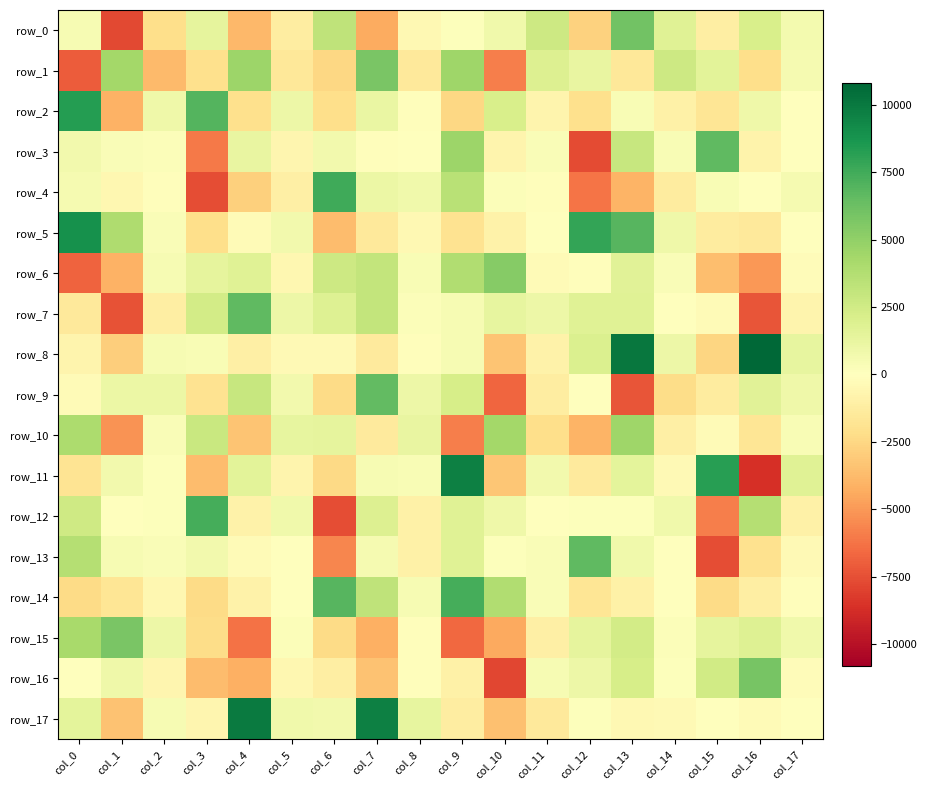

Reading right to left, what are all the values shown in this chart?

row_0: col_17=646.7	col_16=2158.4	col_15=-1130.7	col_14=1775.9	col_13=6013.7	col_12=-2729.2	col_11=2690.1	col_10=844.8	col_9=146.4	col_8=-493.1	col_7=-4384.9	col_6=3279.8	col_5=-1267.8	col_4=-3838.8	col_3=1388.7	col_2=-2137.0	col_1=-7722.0	col_0=504.0
row_1: col_17=524.1	col_16=-2121.7	col_15=1530.2	col_14=2685.3	col_13=-1599.9	col_12=1237.9	col_11=1876.1	col_10=-5844.4	col_9=4550.1	col_8=-1499.4	col_7=5816.6	col_6=-2466.4	col_5=-1527.7	col_4=4583.8	col_3=-2035.8	col_2=-3748.9	col_1=4316.1	col_0=-7077.4
row_2: col_17=-10.1	col_16=883.6	col_15=-1773.6	col_14=-991.2	col_13=416.8	col_12=-2070.6	col_11=-721.4	col_10=2175.6	col_9=-2504.7	col_8=-136.0	col_7=1166.0	col_6=-2116.0	col_5=1001.9	col_4=-2084.0	col_3=6945.0	col_2=920.2	col_1=-4092.4	col_0=8371.3
row_3: col_17=51.7	col_16=-773.7	col_15=6642.3	col_14=377.9	col_13=2917.7	col_12=-7614.4	col_11=316.7	col_10=-676.6	col_9=4647.8	col_8=33.0	col_7=-93.0	col_6=719.3	col_5=-673.8	col_4=1246.8	col_3=-6036.5	col_2=225.3	col_1=279.2	col_0=734.9
row_4: col_17=575.7	col_16=-39.2	col_15=386.7	col_14=-1331.7	col_13=-4005.8	col_12=-6182.8	col_11=-92.2	col_10=231.1	col_9=3551.5	col_8=763.4	col_7=1057.8	col_6=7546.4	col_5=-1044.8	col_4=-2822.3	col_3=-7540.4	col_2=-86.7	col_1=-570.9	col_0=584.8
row_5: col_17=-81.2	col_16=-1495.4	col_15=-1345.2	col_14=896.5	col_13=6883.3	col_12=7867.7	col_11=72.6	col_10=-863.1	col_9=-1943.7	col_8=-506.9	col_7=-1479.3	col_6=-3646.9	col_5=716.7	col_4=-322.9	col_3=-2150.3	col_2=315.3	col_1=3896.0	col_0=8945.1
row_6: col_17=-246.9	col_16=-4992.4	col_15=-3617.3	col_14=292.5	col_13=1691.0	col_12=-154.8	col_11=-262.4	col_10=5343.1	col_9=3869.6	col_8=417.1	col_7=3079.7	col_6=2629.9	col_5=-556.5	col_4=1726.5	col_3=1414.9	col_2=438.5	col_1=-4099.2	col_0=-6828.1
row_7: col_17=-679.8	col_16=-7284.9	col_15=-256.8	col_14=21.1	col_13=1697.2	col_12=1694.9	col_11=1004.4	col_10=1297.2	col_9=499.6	col_8=221.1	col_7=3052.1	col_6=1855.9	col_5=970.4	col_4=6607.7	col_3=2390.7	col_2=-1107.8	col_1=-7387.1	col_0=-1472.4
row_8: col_17=1308.0	col_16=10825.9	col_15=-2557.9	col_14=947.5	col_13=10113.9	col_12=1964.1	col_11=-886.7	col_10=-3322.2	col_9=424.7	col_8=-150.1	col_7=-1428.6	col_6=-416.7	col_5=-362.9	col_4=-1047.3	col_3=413.6	col_2=433.2	col_1=-2955.6	col_0=-736.5
row_9: col_17=902.8	col_16=1646.0	col_15=-1333.8	col_14=-2230.0	col_13=-7298.2	col_12=27.5	col_11=-1189.5	col_10=-6762.3	col_9=2219.9	col_8=1009.7	col_7=6521.5	col_6=-2303.8	col_5=731.6	col_4=2893.2	col_3=-1902.2	col_2=1042.6	col_1=1058.3	col_0=-254.5
row_10: col_17=366.1	col_16=-1772.6	col_15=-337.7	col_14=-1049.8	col_13=4562.1	col_12=-4029.1	col_11=-2183.5	col_10=4375.3	col_9=-5846.7	col_8=1248.4	col_7=-1410.1	col_6=1379.6	col_5=1290.3	col_4=-3331.2	col_3=2845.0	col_2=267.0	col_1=-5187.8	col_0=3983.0
row_11: col_17=1702.6	col_16=-8630.2	col_15=8237.0	col_14=-419.7	col_13=1491.3	col_12=-1384.1	col_11=682.0	col_10=-3251.0	col_9=9664.2	col_8=407.4	col_7=428.9	col_6=-2389.4	col_5=-680.6	col_4=1535.8	col_3=-3695.3	col_2=129.0	col_1=724.2	col_0=-1810.7
row_12: col_17=-937.9	col_16=3687.9	col_15=-5879.6	col_14=824.4	col_13=157.9	col_12=138.2	col_11=16.8	col_10=878.6	col_9=1698.9	col_8=-939.0	col_7=1902.7	col_6=-7528.6	col_5=835.1	col_4=-924.3	col_3=7390.2	col_2=123.5	col_1=0.9	col_0=2581.6
row_13: col_17=-384.5	col_16=-1999.1	col_15=-7611.5	col_14=50.8	col_13=786.2	col_12=6606.0	col_11=268.1	col_10=141.1	col_9=1728.6	col_8=-953.5	col_7=525.1	col_6=-5638.1	col_5=33.8	col_4=-336.9	col_3=716.1	col_2=258.3	col_1=487.5	col_0=3653.4
row_14: col_17=-167.7	col_16=-1161.8	col_15=-2358.9	col_14=-55.9	col_13=-981.2	col_12=-1735.5	col_11=310.1	col_10=3863.7	col_9=7376.1	col_8=468.9	col_7=3253.8	col_6=6881.0	col_5=-60.6	col_4=-891.2	col_3=-2362.3	col_2=-563.5	col_1=-1771.0	col_0=-2332.8
row_15: col_17=814.2	col_16=1796.8	col_15=1392.7	col_14=200.4	col_13=2429.7	col_12=1379.2	col_11=-1047.7	col_10=-4413.6	col_9=-6617.9	col_8=-118.2	col_7=-4154.1	col_6=-2324.2	col_5=183.6	col_4=-6297.5	col_3=-2245.3	col_2=996.3	col_1=5835.7	col_0=4202.6
row_16: col_17=-229.9	col_16=5877.5	col_15=2469.7	col_14=85.5	col_13=2203.3	col_12=971.1	col_11=487.0	col_10=-7782.4	col_9=-1014.0	col_8=-161.9	col_7=-3418.4	col_6=-1167.2	col_5=-566.3	col_4=-4148.4	col_3=-3715.2	col_2=-592.8	col_1=886.1	col_0=15.0
row_17: col_17=-3.6	col_16=-258.7	col_15=-45.3	col_14=-363.1	col_13=-494.9	col_12=106.0	col_11=-1501.8	col_10=-3519.0	col_9=-1262.1	col_8=1307.9	col_7=9694.0	col_6=676.8	col_5=794.0	col_4=9963.2	col_3=-673.2	col_2=483.3	col_1=-3447.2	col_0=1451.6